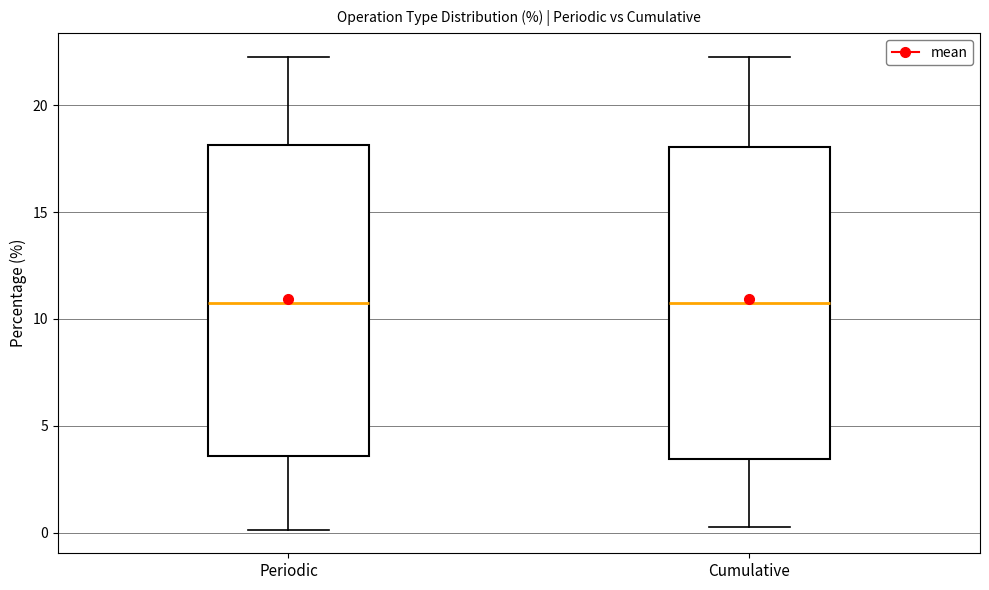

Where is the upper edge of the box for Periodic on the y-axis? The values are not printed on the chart, so give them approximately, as read against the axis.

18.0